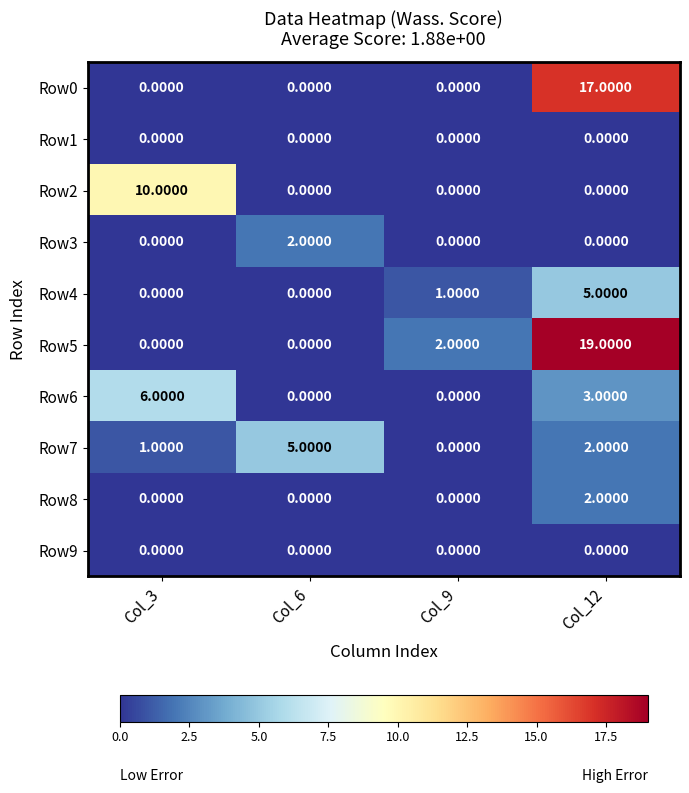

Which series has the largest range (max minus min)?

Row5